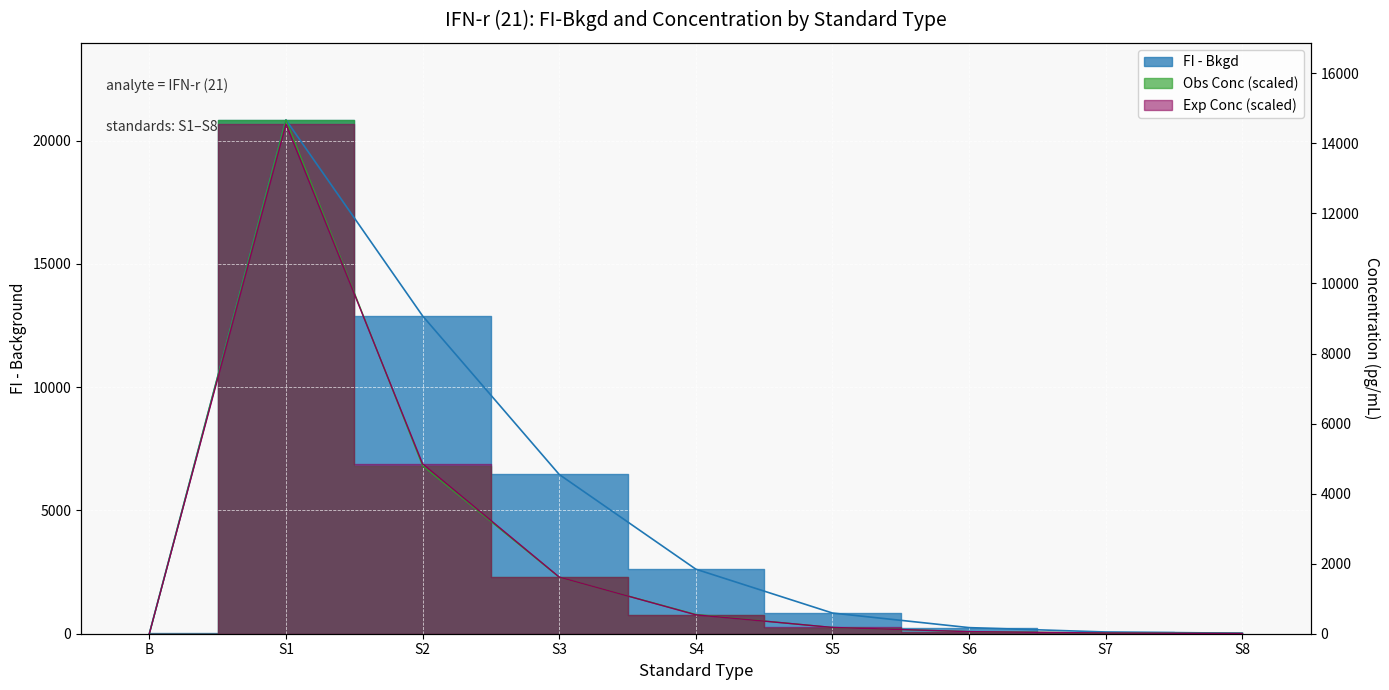

Rank the categories by value from lowest to highest.

B, S8, S7, S6, S5, S4, S3, S2, S1